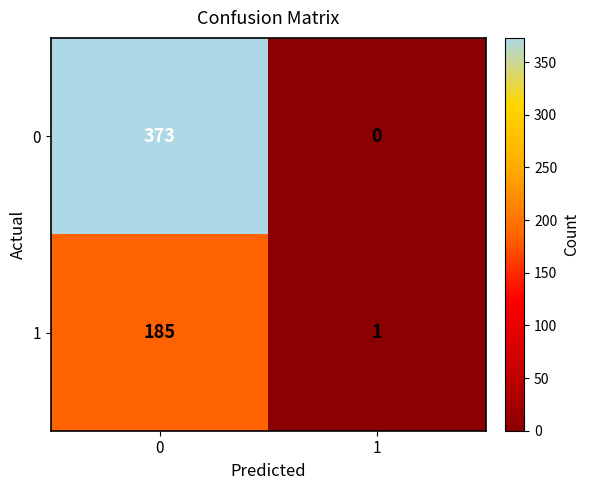

What is the maximum value shown in the chart?

373